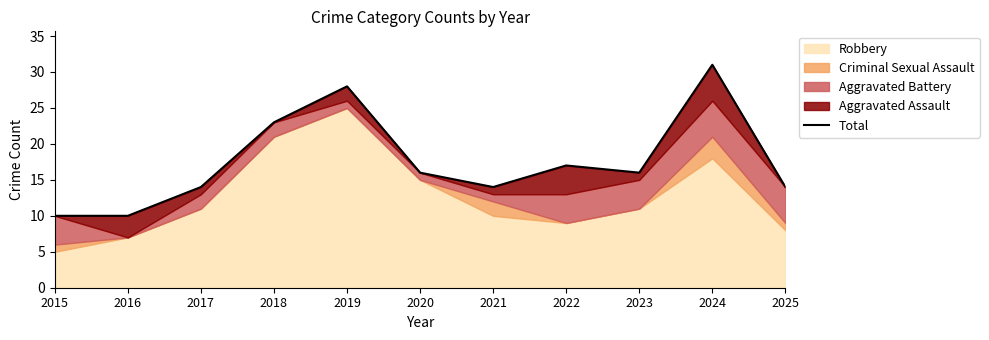

Reading right to left, extract all data points from this chart.

14	31	16	17	14	16	28	23	14	10	10